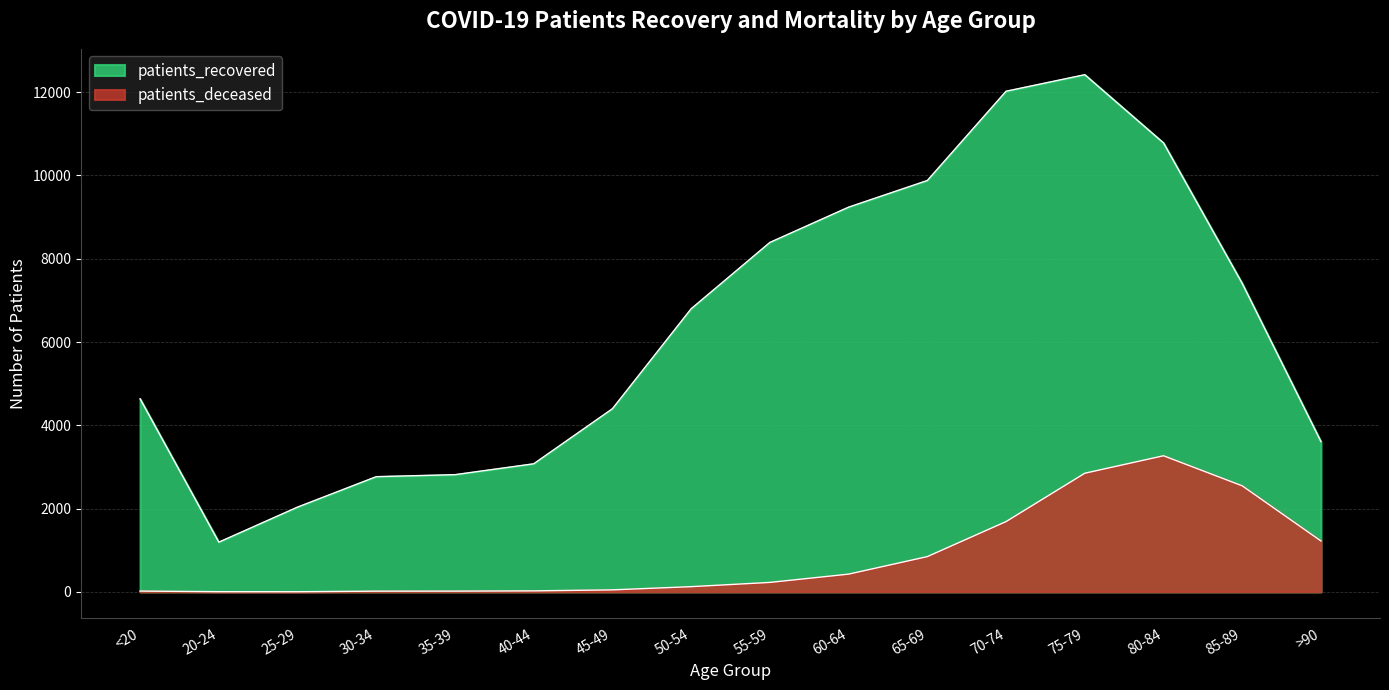

At which category is the sum across all series the highest?

75-79